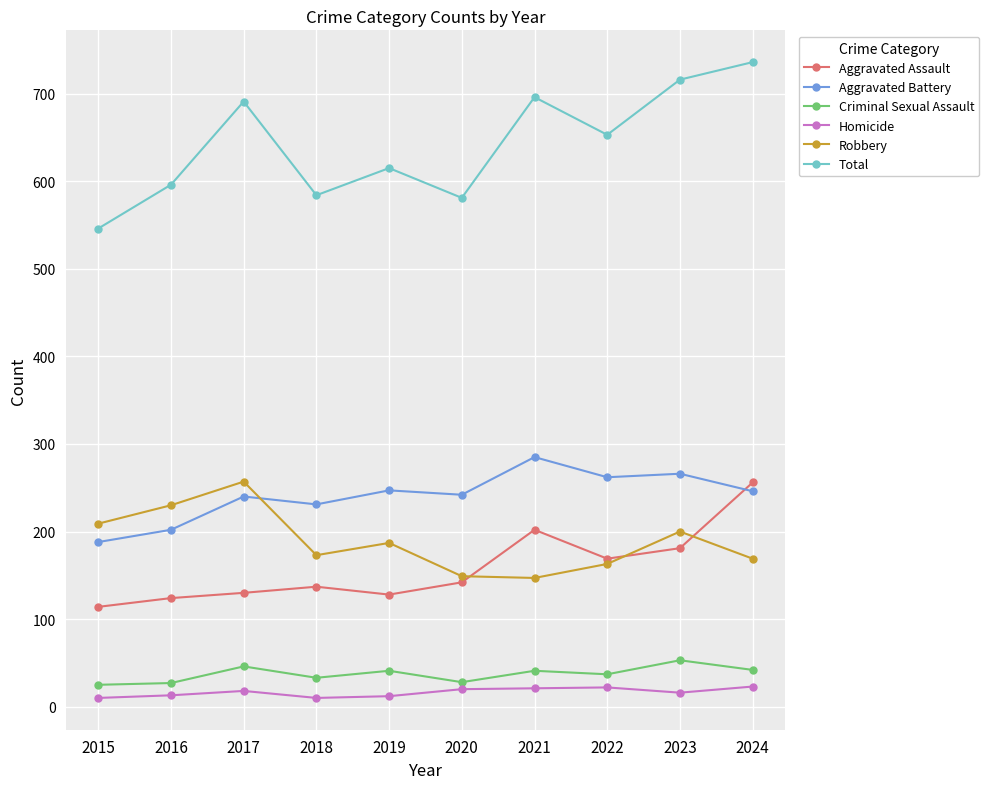

True or false: Criminal Sexual Assault and Aggravated Battery intersect in this chart.

False